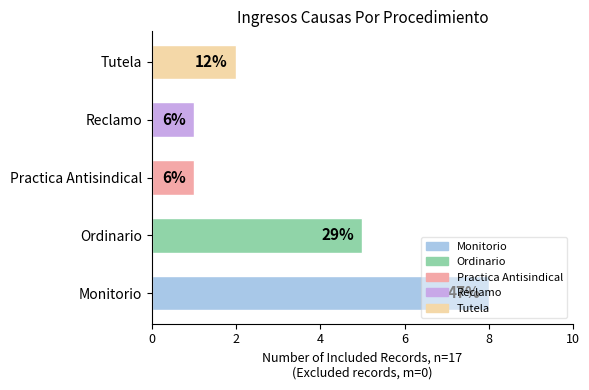

How many bars are there in total?

5